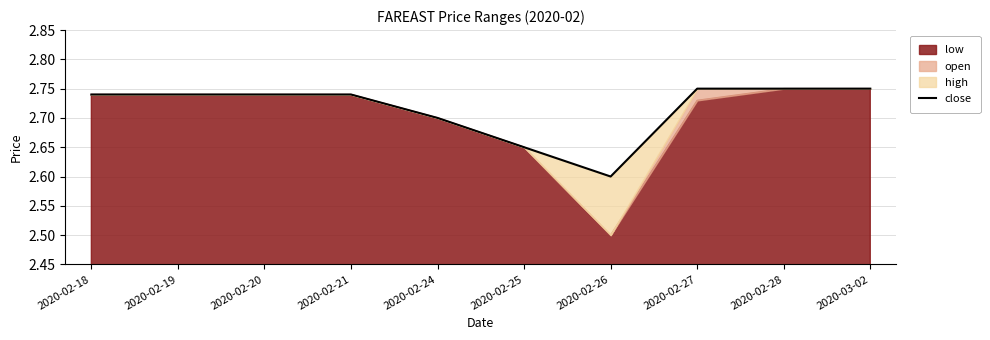

How many lines are shown in the chart?

1